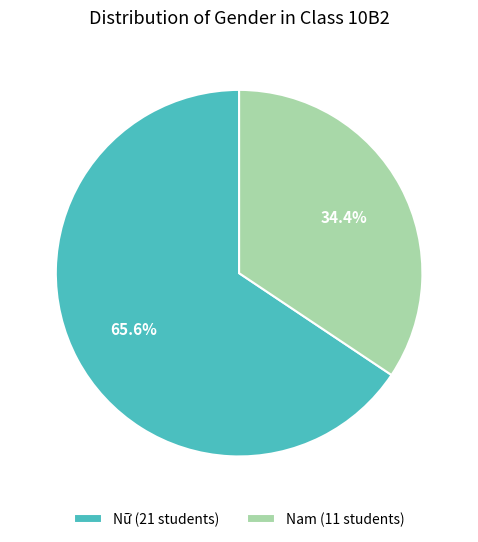

Between Nam and Nữ, which is larger?

Nữ